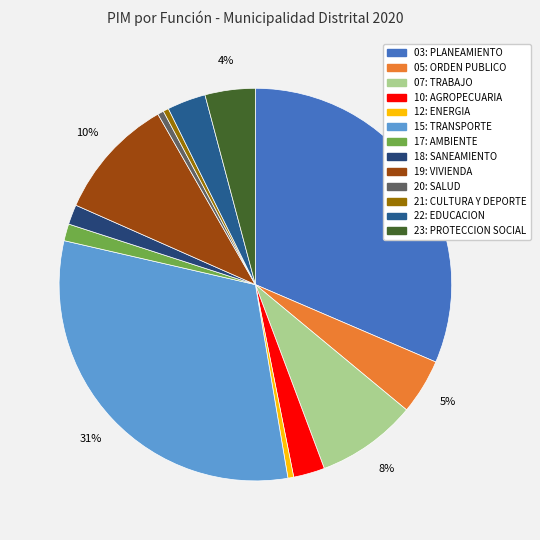

How many segments does this pie chart have?

13